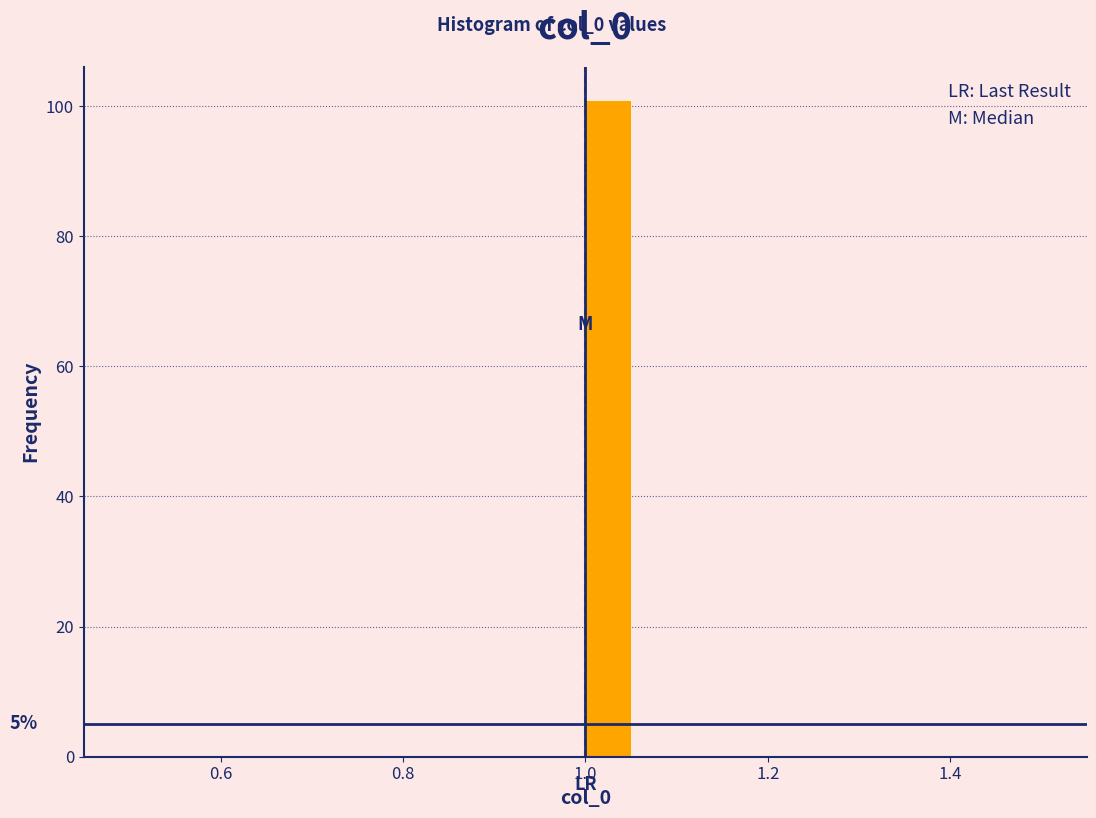

Around what value on the x-axis is the tallest bar? Give the approximate position of its centre, as read against the axis.

1.02